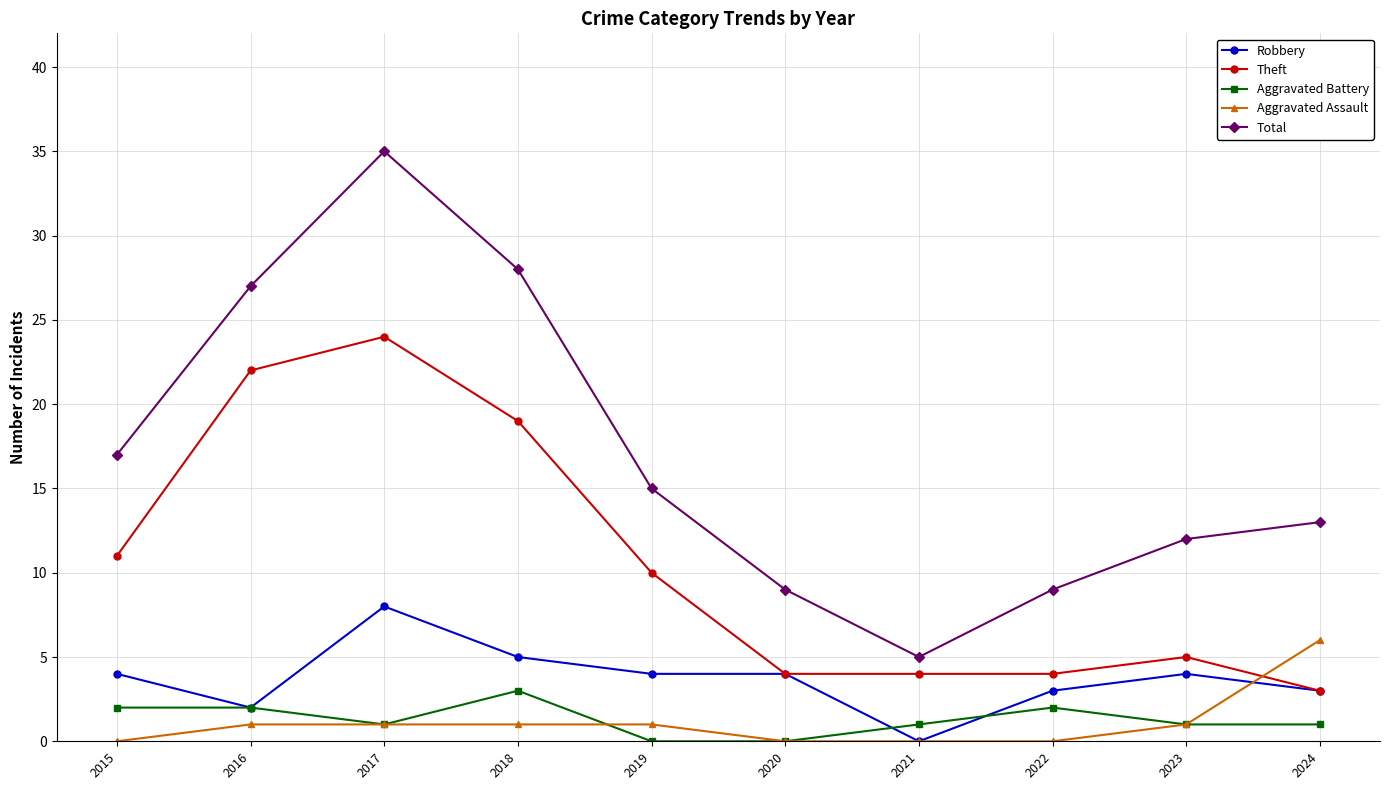

List the series in order of their peak value, highest first.

Total, Theft, Robbery, Aggravated Assault, Aggravated Battery